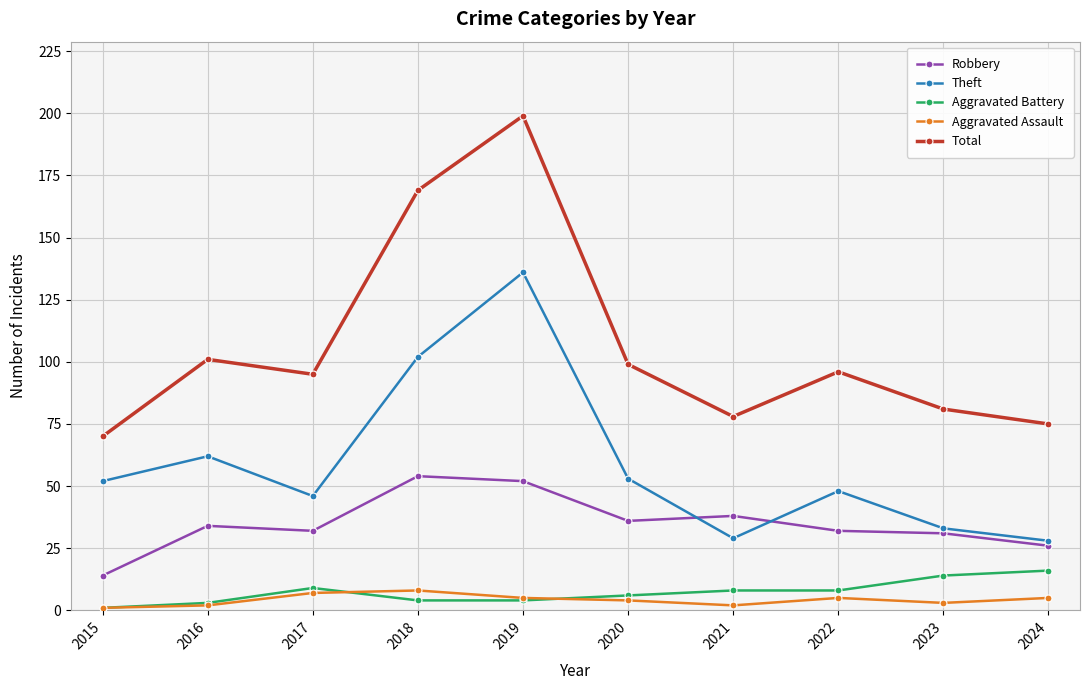

True or false: Aggravated Battery and Total intersect in this chart.

False